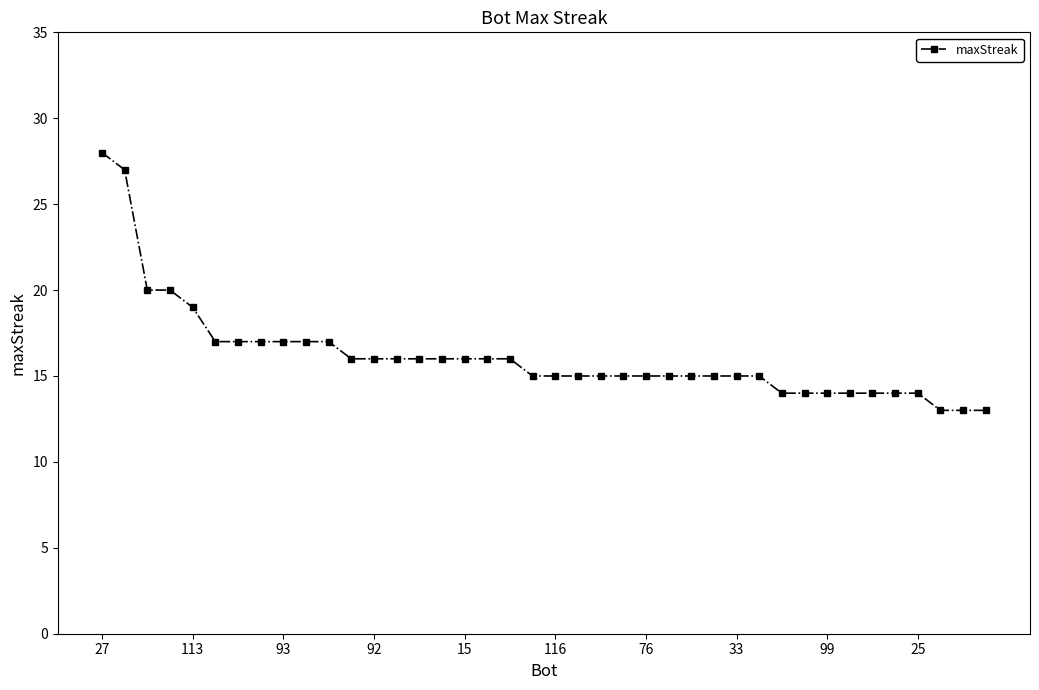

What is the greatest value displayed?

28